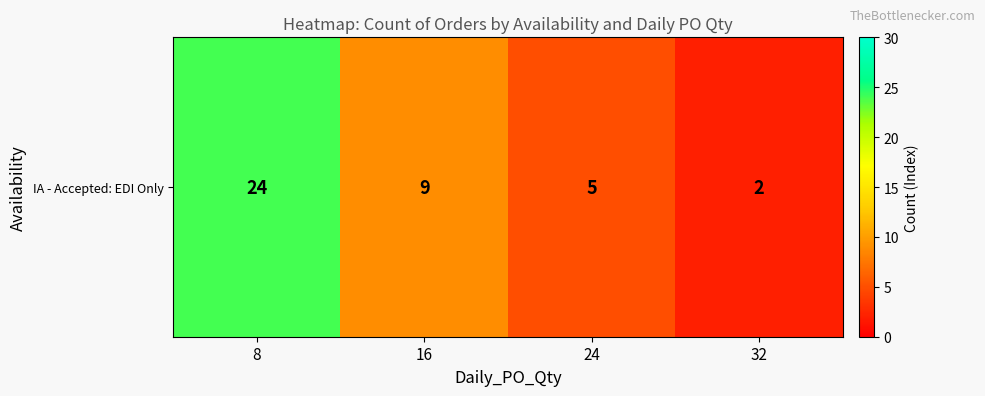

What value does the data have at 24?

5